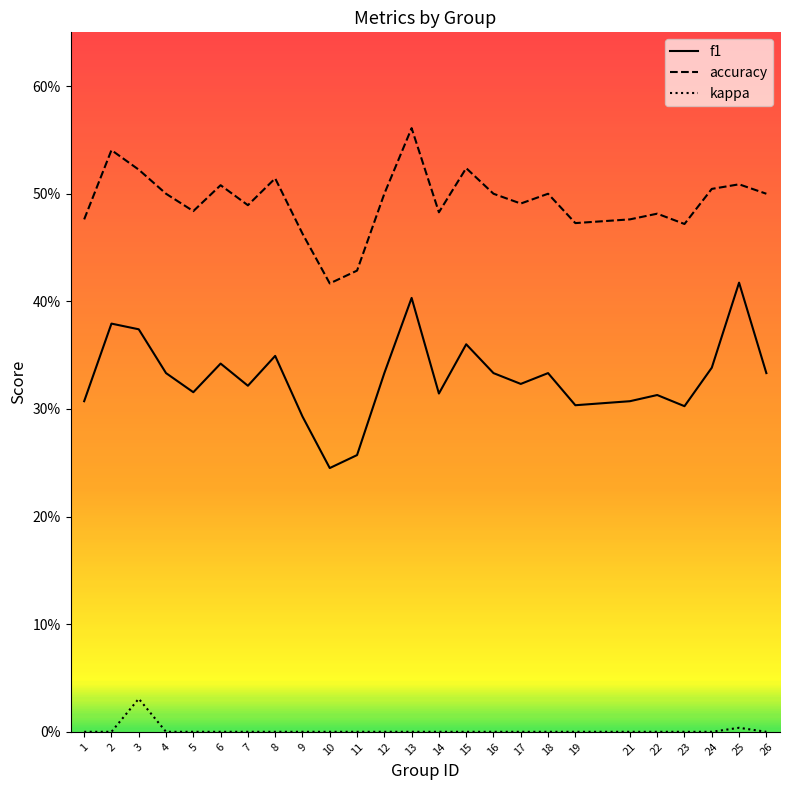

Which series has the largest range (max minus min)?

f1